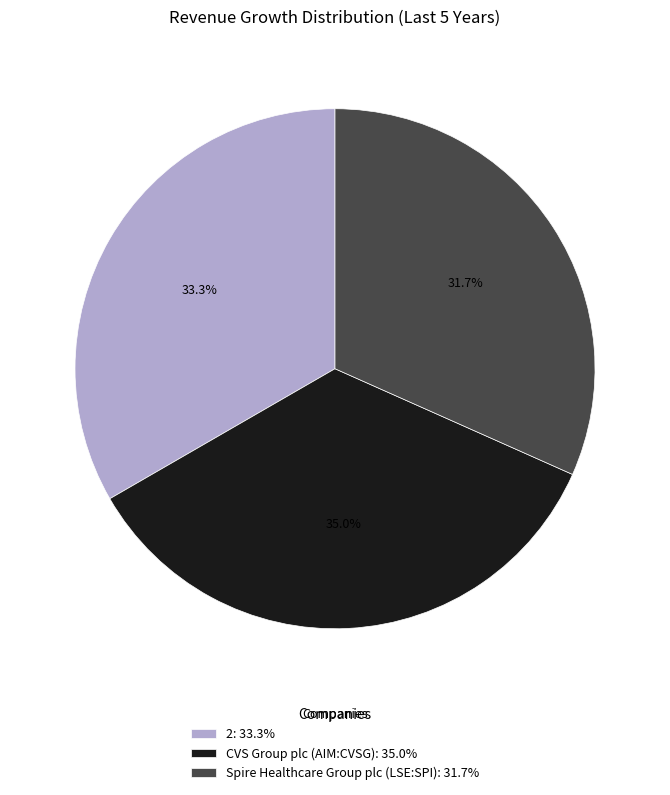

Which slice is the smallest?

Spire Healthcare Group plc (LSE:SPI)